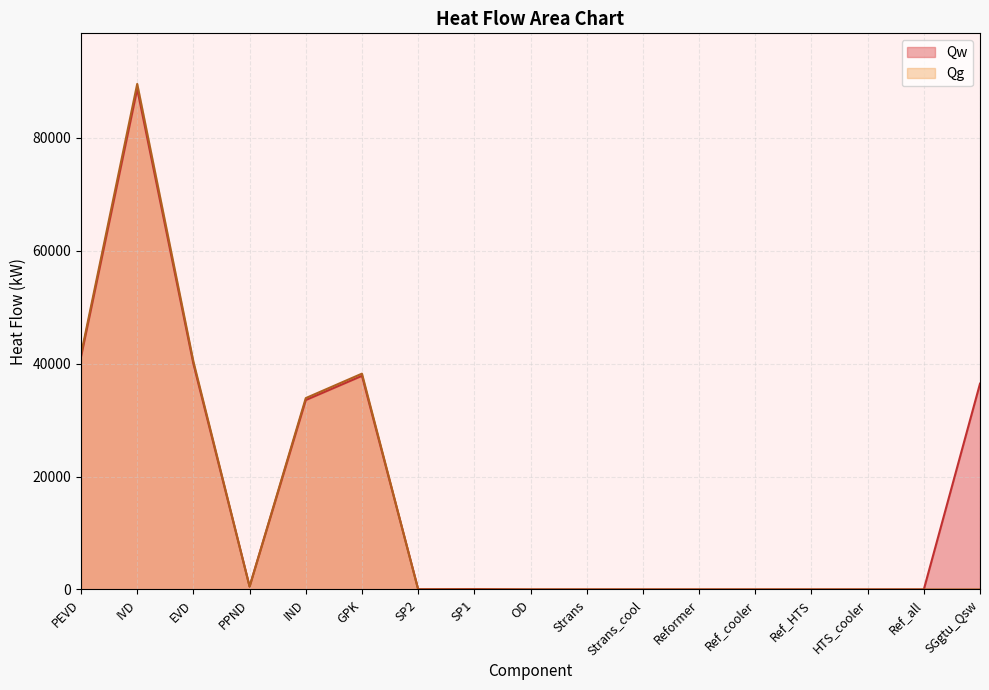

At how many categories does at least one series exceed 32266?

6